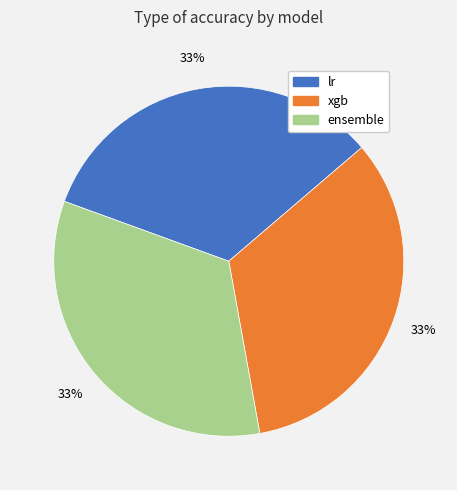

Does ensemble represent more than half of the total?

No